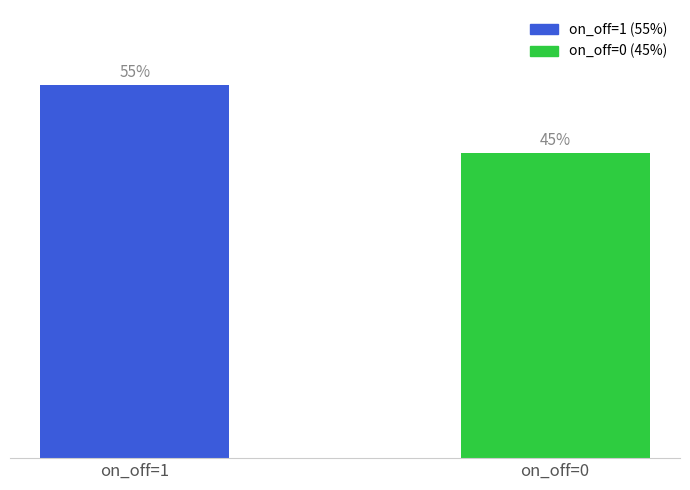

Rank the categories by value from highest to lowest.

on_off=1, on_off=0